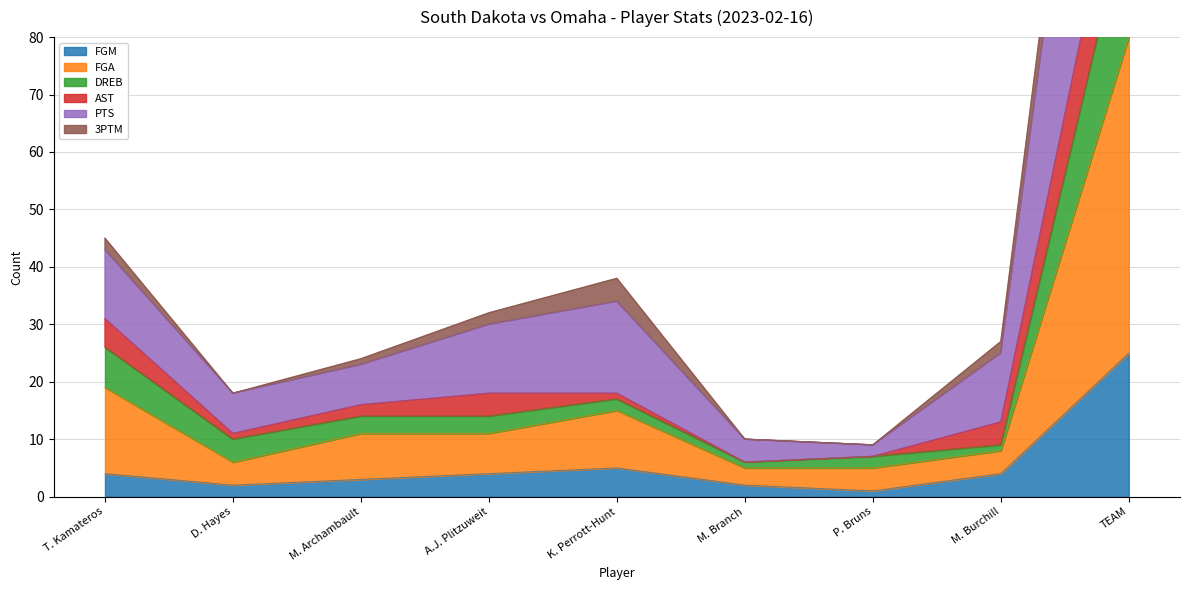

Is it true that FGM equals 5 at K. Perrott-Hunt?

True